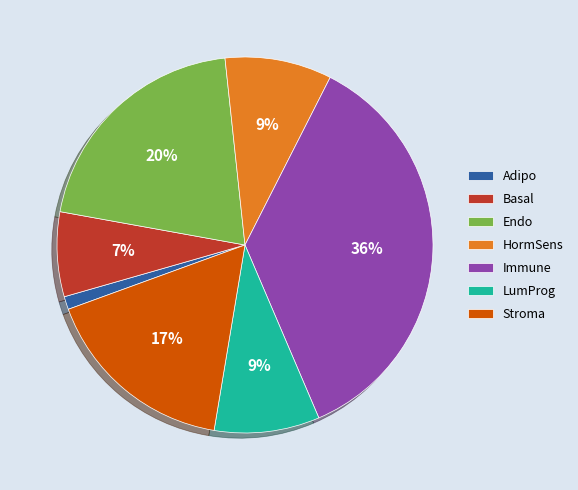

Does Adipo account for over 50% of the chart?

No